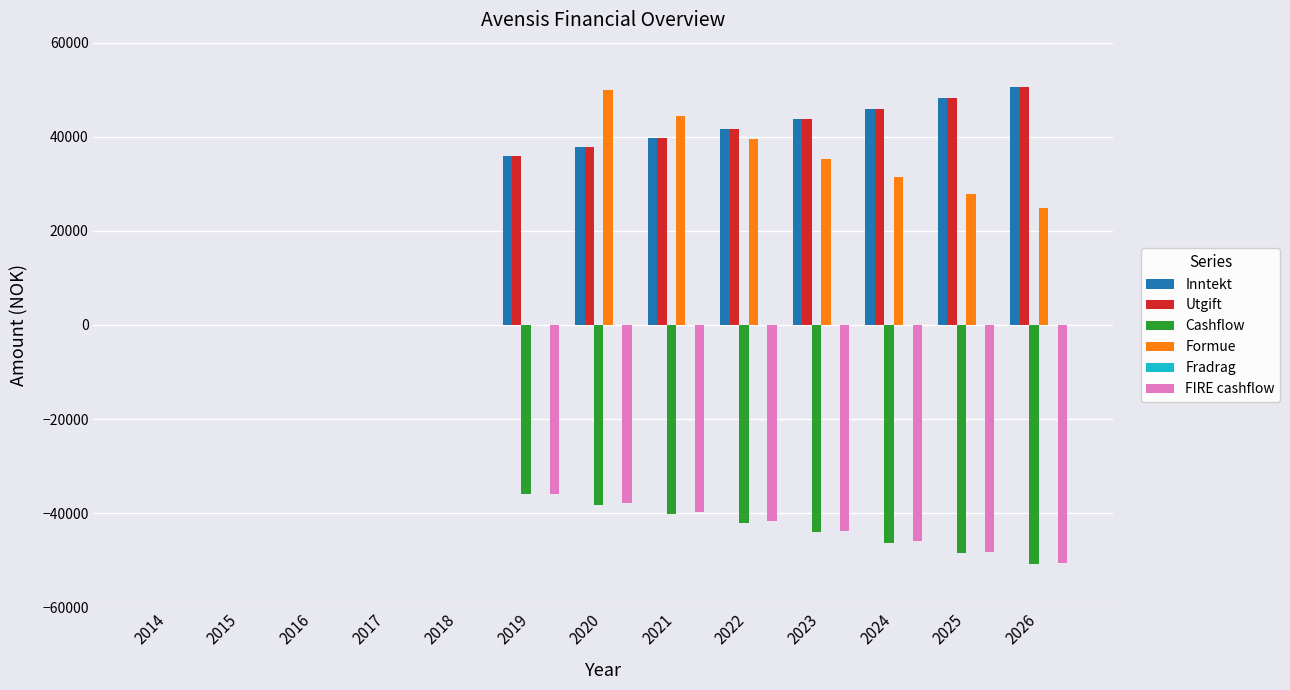

Count the number of data series in this chart.

5